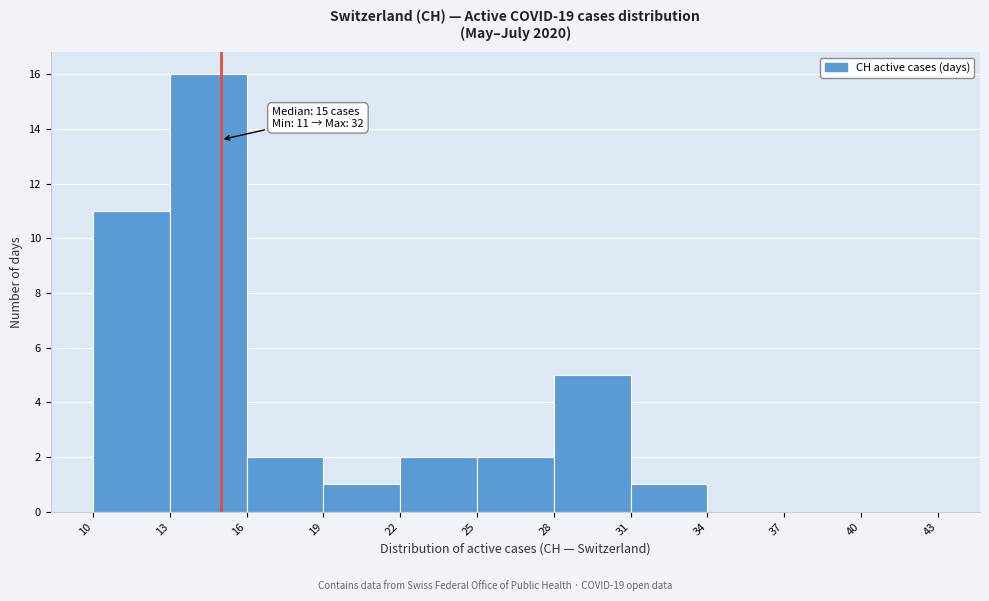

Over which range of the x-axis is the bar tallest?

13 to 16